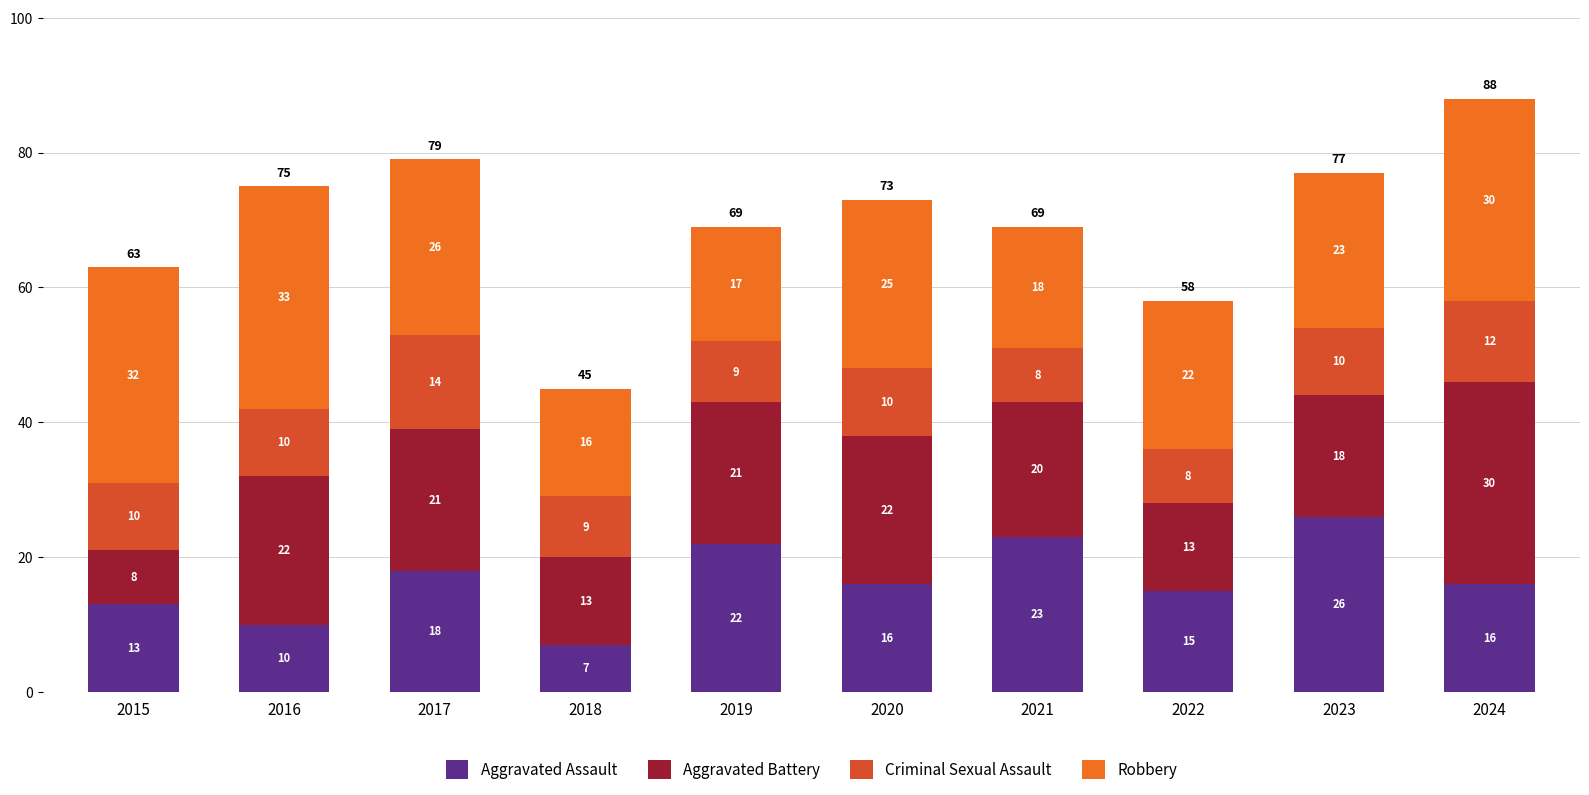

At which label does Aggravated Assault reach its minimum?

2018